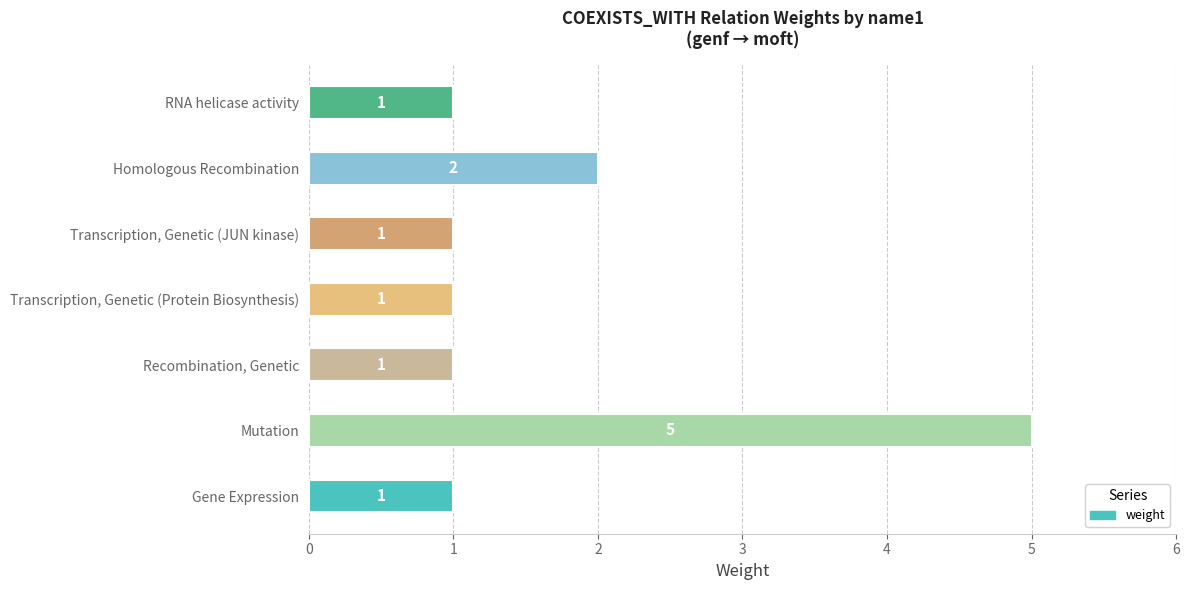

What is the greatest value displayed?

5